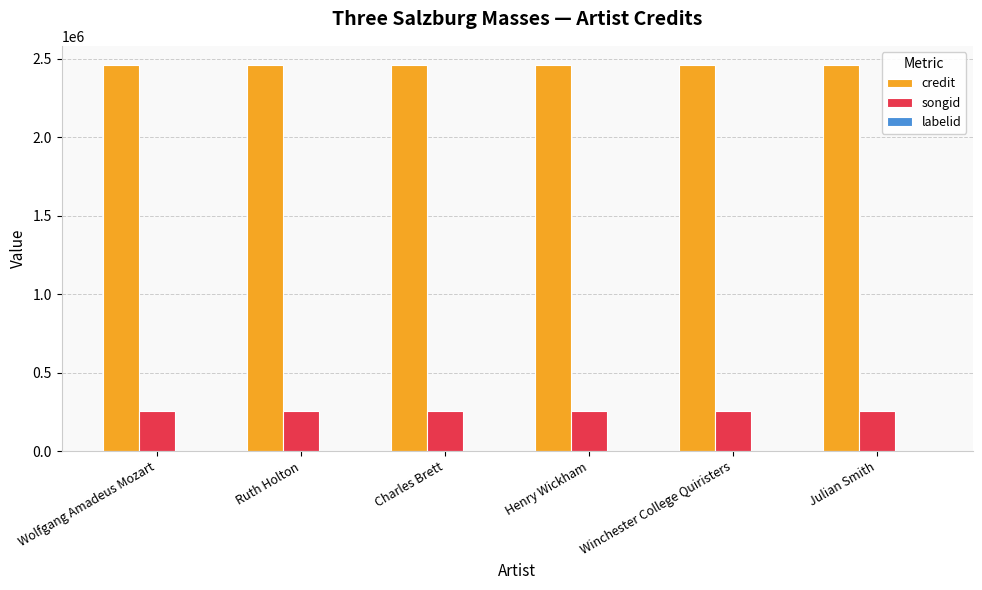

Which series has the largest total across all categories?

credit